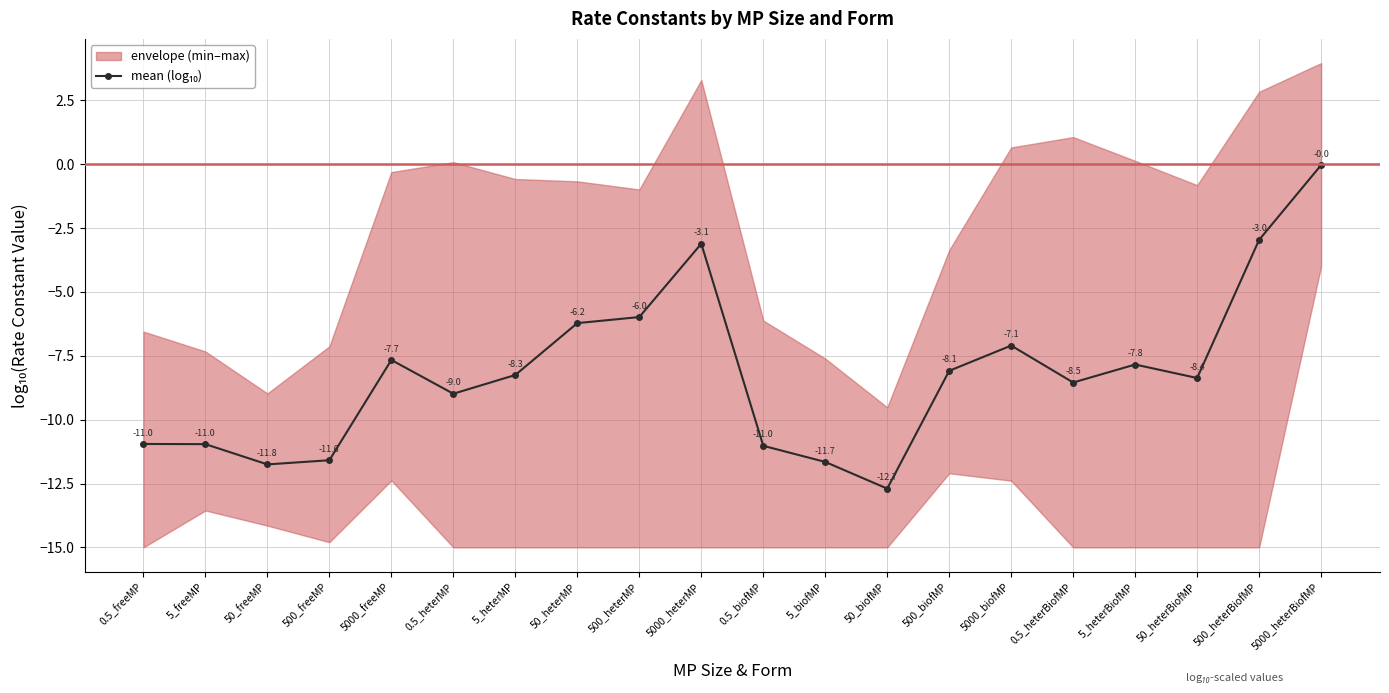

How many points are higher than both their immediate neighbors (excluding endpoints)?

4